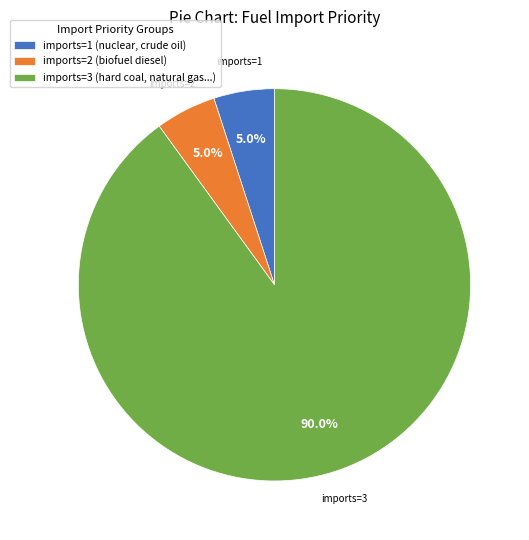

Is there any slice that represents more than half of the pie?

Yes